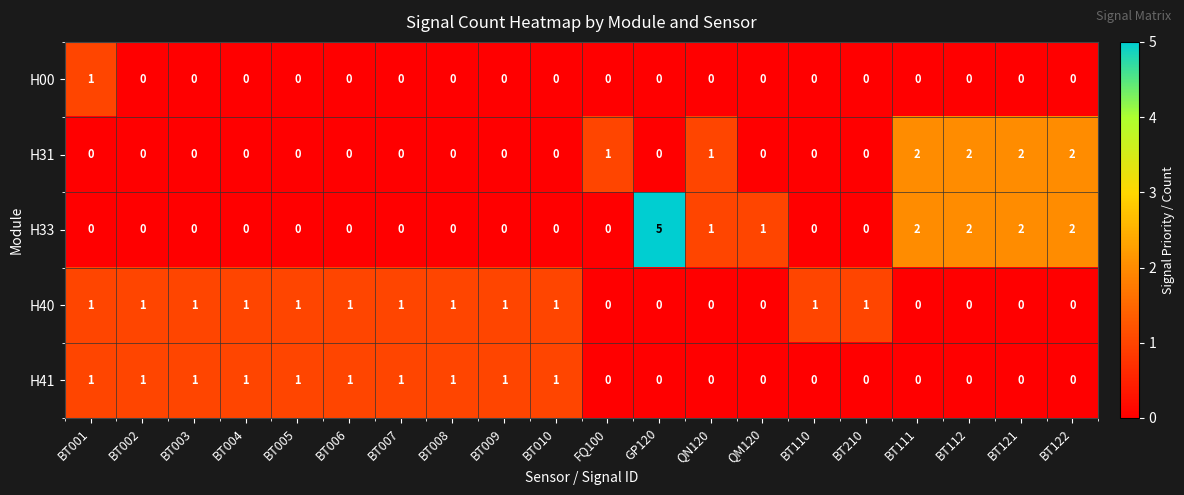

Which series has the largest range (max minus min)?

H33